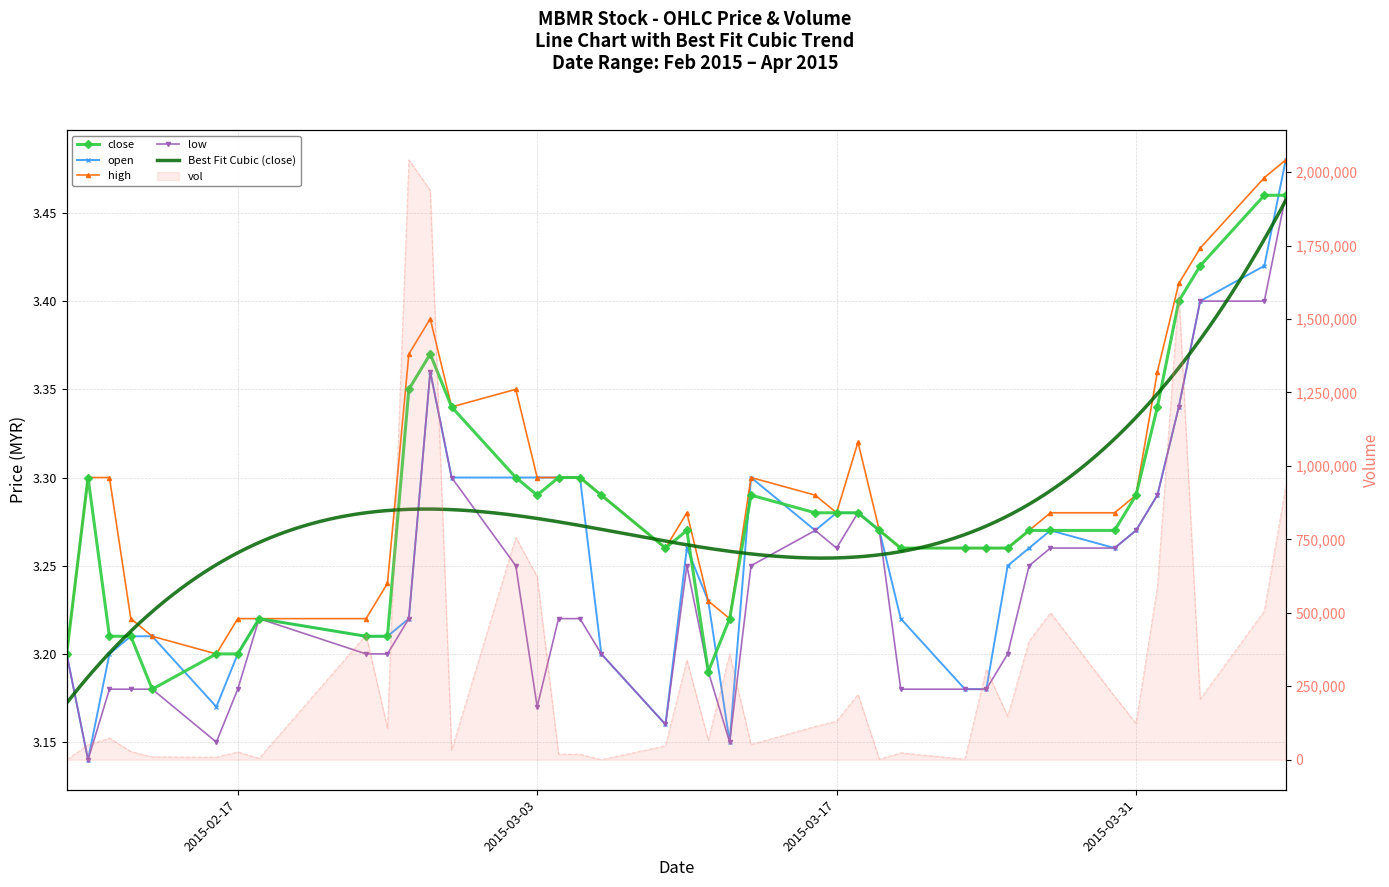

Which has a higher value, 2015-03-13 or 2015-03-03?

2015-03-13